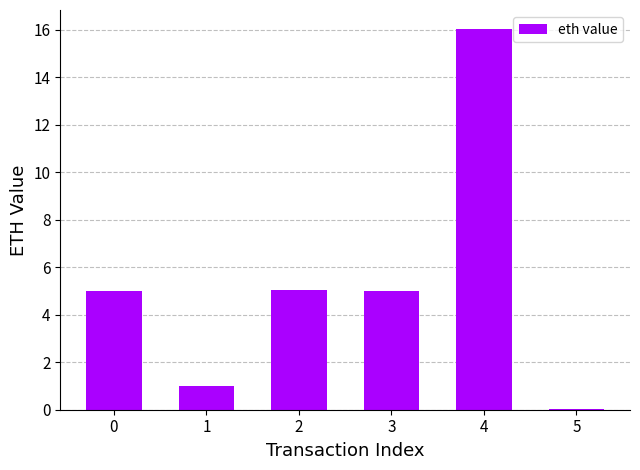

True or false: the data shows 25.7 at 4.

False